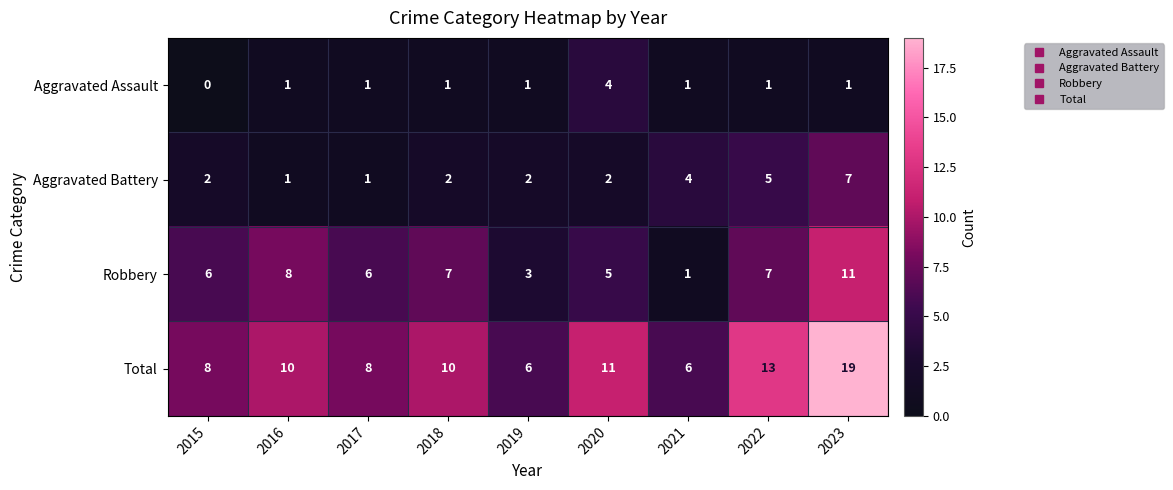

What is the difference between the second highest and minimum values in the Total series?

7